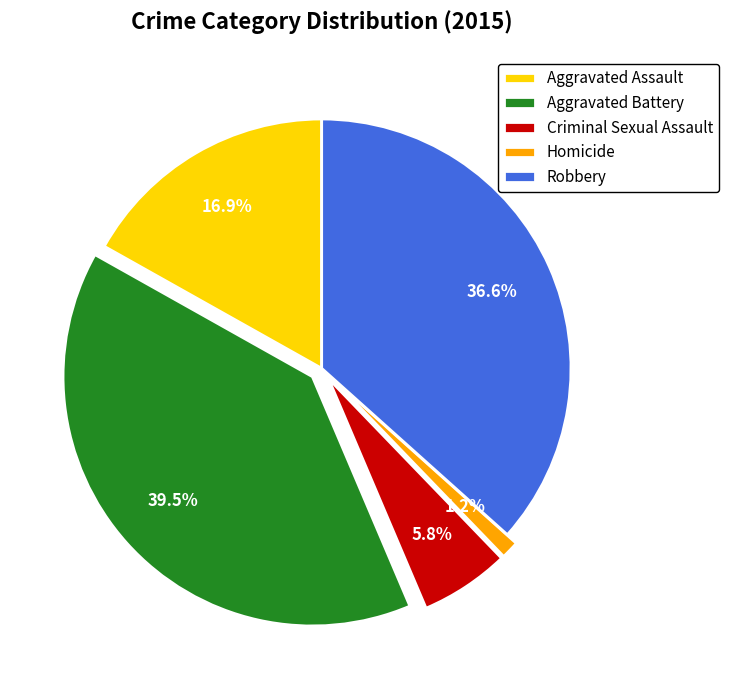

How much of the chart is everything except Aggravated Battery?

60.5%